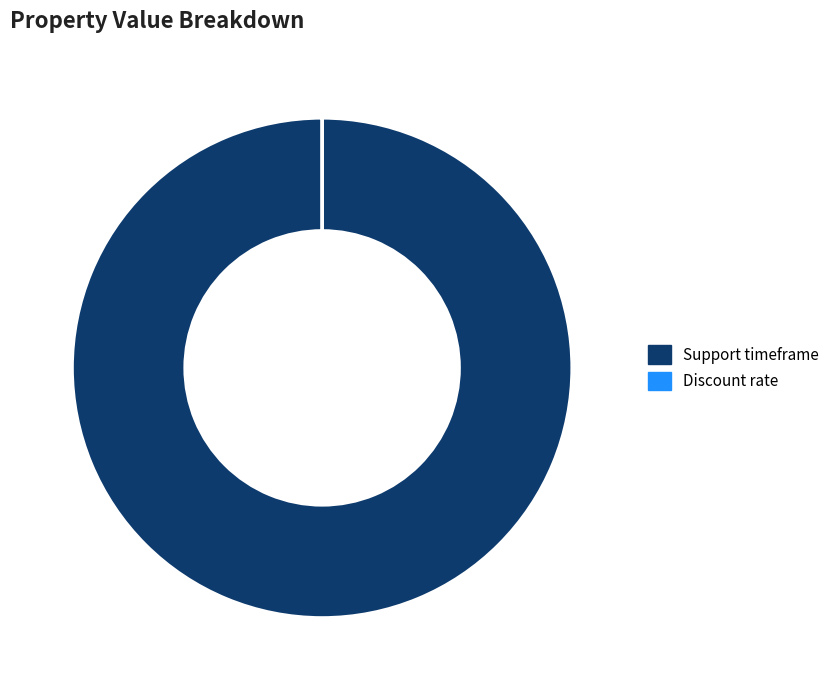

Which slice represents more than half of the pie?

Support timeframe